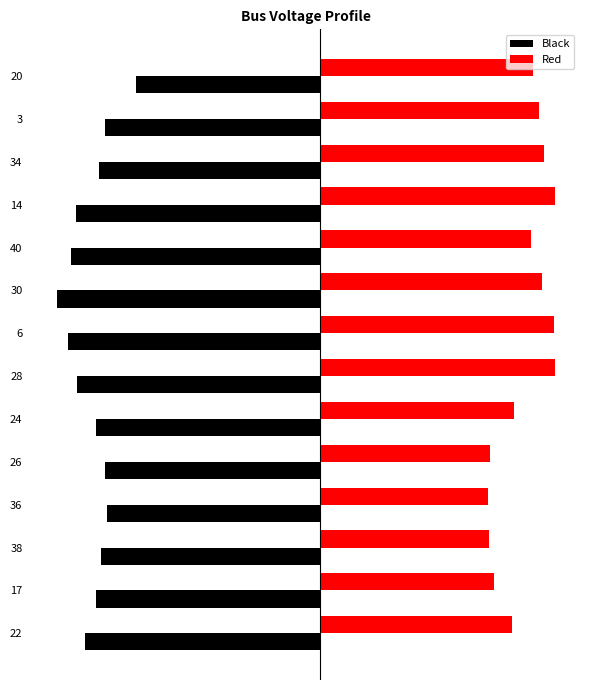

What are all the series names shown in the legend?

Black, Red